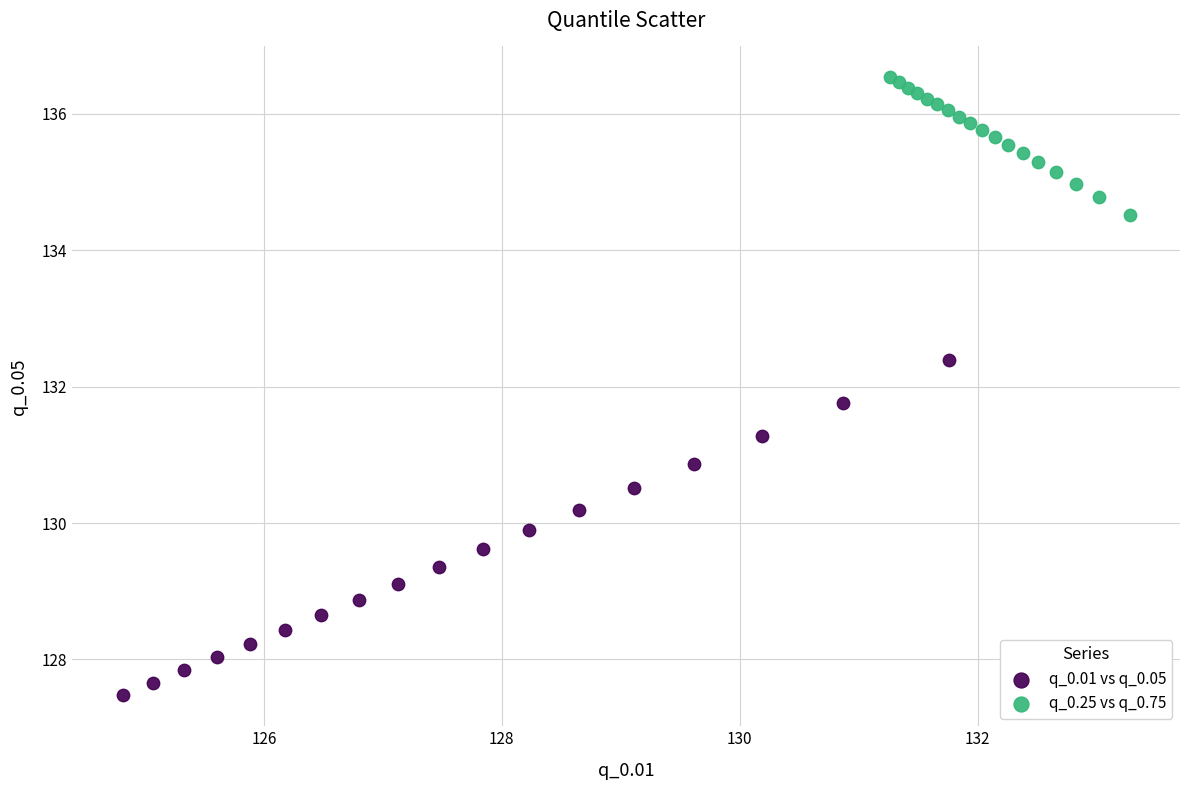

Which series contains the lowest Y value?

q_0.01 vs q_0.05